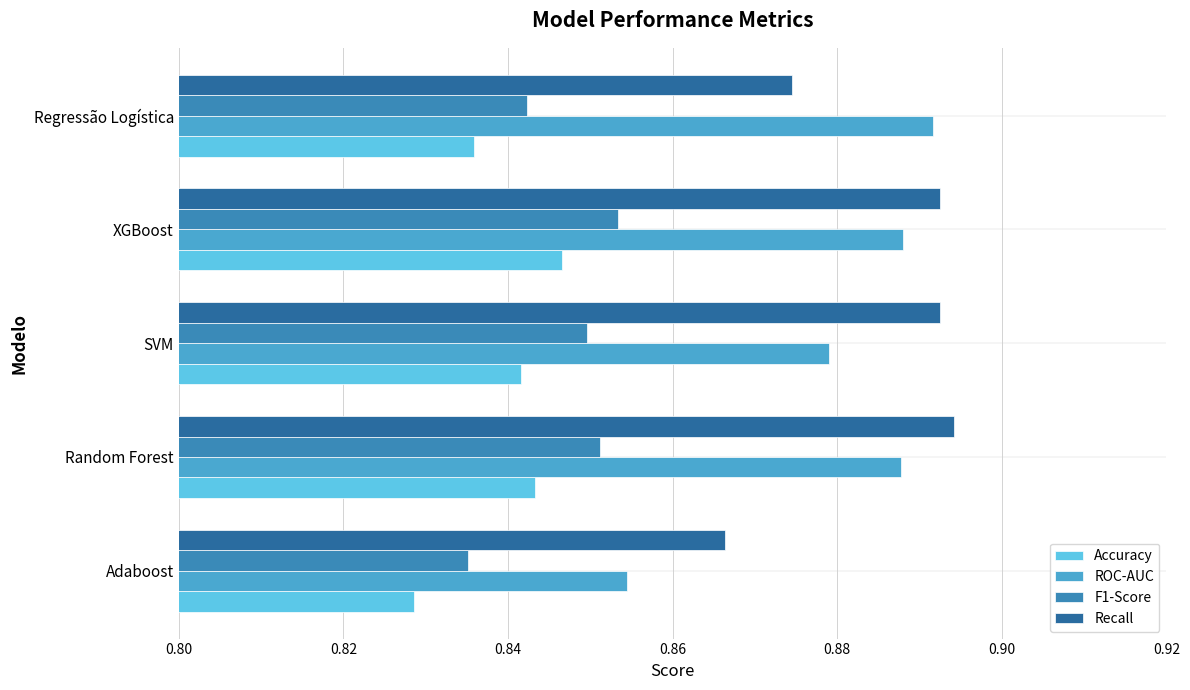

Which series has the largest range (max minus min)?

ROC-AUC